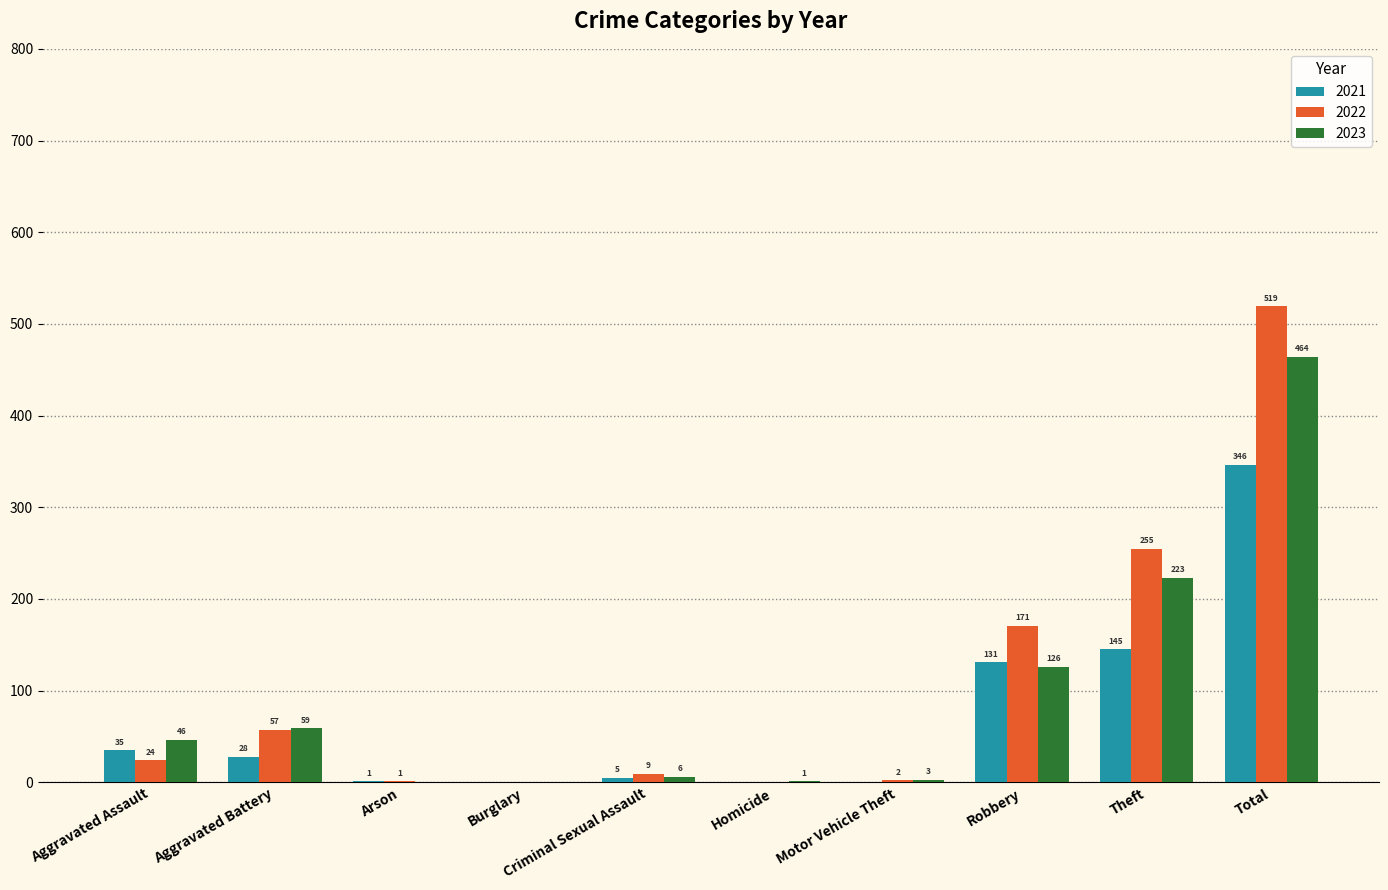

What is the difference between the 2023 values at Criminal Sexual Assault and Total?

458